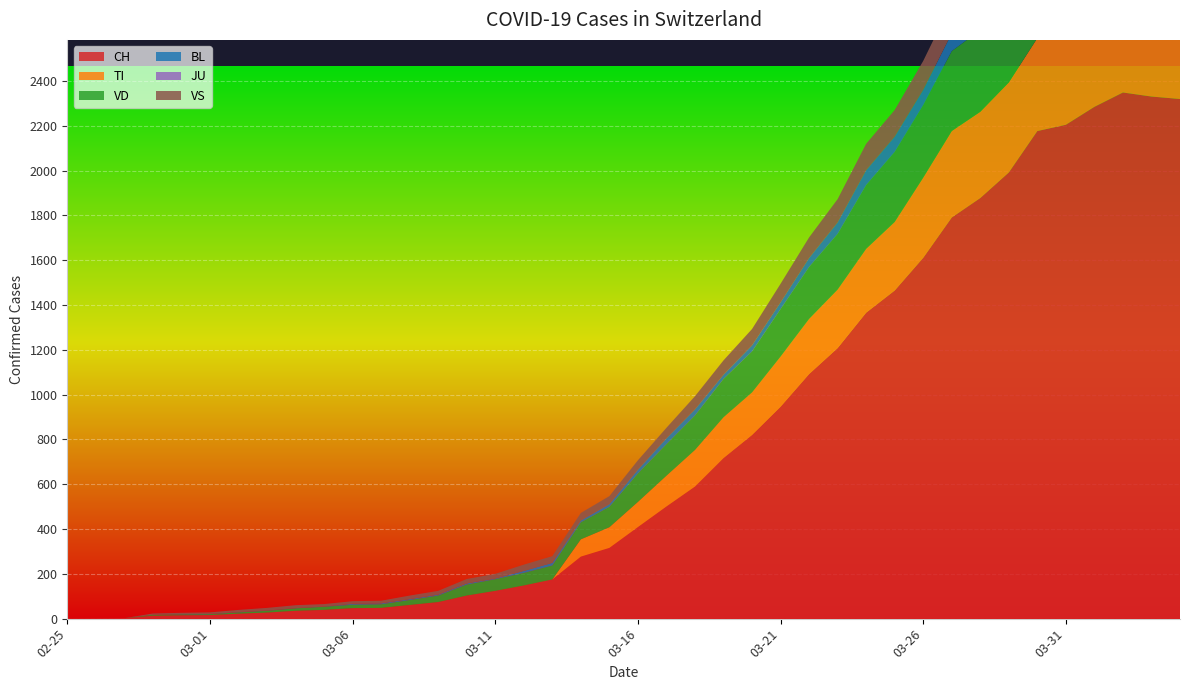

Reading left to right, extract all data points from this chart.

CH: 2020-02-25=0	2020-02-26=1	2020-02-27=2	2020-02-28=13	2020-02-29=15	2020-03-01=16	2020-03-02=22	2020-03-03=27	2020-03-04=35	2020-03-05=39	2020-03-06=47	2020-03-07=48	2020-03-08=61	2020-03-09=74	2020-03-10=103	2020-03-11=124	2020-03-12=148	2020-03-13=175	2020-03-14=277	2020-03-15=316	2020-03-16=409	2020-03-17=501	2020-03-18=590	2020-03-19=717	2020-03-20=820	2020-03-21=946	2020-03-22=1092	2020-03-23=1208	2020-03-24=1366	2020-03-25=1465	2020-03-26=1611	2020-03-27=1791	2020-03-28=1878	2020-03-29=1992	2020-03-30=2177	2020-03-31=2205	2020-04-01=2285	2020-04-02=2349	2020-04-03=2331	2020-04-04=2320
TI: 2020-02-25=0	2020-02-26=0	2020-02-27=0	2020-02-28=0	2020-02-29=0	2020-03-01=0	2020-03-02=0	2020-03-03=0	2020-03-04=0	2020-03-05=0	2020-03-06=0	2020-03-07=0	2020-03-08=0	2020-03-09=0	2020-03-10=0	2020-03-11=0	2020-03-12=0	2020-03-13=0	2020-03-14=77	2020-03-15=92	2020-03-16=112	2020-03-17=137	2020-03-18=163	2020-03-19=182	2020-03-20=190	2020-03-21=224	2020-03-22=246	2020-03-23=261	2020-03-24=285	2020-03-25=306	2020-03-26=358	2020-03-27=386	2020-03-28=385	2020-03-29=402	2020-03-30=415	2020-03-31=401	2020-04-01=396	2020-04-02=374	2020-04-03=370	2020-04-04=363
VD: 2020-02-25=0	2020-02-26=0	2020-02-27=0	2020-02-28=4	2020-02-29=4	2020-03-01=4	2020-03-02=6	2020-03-03=8	2020-03-04=11	2020-03-05=14	2020-03-06=15	2020-03-07=16	2020-03-08=22	2020-03-09=29	2020-03-10=49	2020-03-11=52	2020-03-12=56	2020-03-13=62	2020-03-14=76	2020-03-15=91	2020-03-16=127	2020-03-17=141	2020-03-18=154	2020-03-19=171	2020-03-20=183	2020-03-21=212	2020-03-22=232	2020-03-23=249	2020-03-24=285	2020-03-25=313	2020-03-26=324	2020-03-27=357	2020-03-28=365	2020-03-29=367	2020-03-30=369	2020-03-31=377	2020-04-01=383	2020-04-02=374	2020-04-03=366	2020-04-04=367
BL: 2020-02-25=0	2020-02-26=0	2020-02-27=0	2020-02-28=0	2020-02-29=1	2020-03-01=1	2020-03-02=1	2020-03-03=1	2020-03-04=1	2020-03-05=1	2020-03-06=4	2020-03-07=4	2020-03-08=4	2020-03-09=4	2020-03-10=5	2020-03-11=3	2020-03-12=9	2020-03-13=12	2020-03-14=8	2020-03-15=12	2020-03-16=17	2020-03-17=26	2020-03-18=27	2020-03-19=19	2020-03-20=27	2020-03-21=30	2020-03-22=40	2020-03-23=51	2020-03-24=66	2020-03-25=68	2020-03-26=68	2020-03-27=79	2020-03-28=75	2020-03-29=99	2020-03-30=86	2020-03-31=88	2020-04-01=86	2020-04-02=81	2020-04-03=82	2020-04-04=73
JU: 2020-02-25=0	2020-02-26=0	2020-02-27=0	2020-02-28=0	2020-02-29=0	2020-03-01=0	2020-03-02=0	2020-03-03=0	2020-03-04=0	2020-03-05=0	2020-03-06=0	2020-03-07=0	2020-03-08=0	2020-03-09=0	2020-03-10=0	2020-03-11=0	2020-03-12=0	2020-03-13=0	2020-03-14=0	2020-03-15=0	2020-03-16=0	2020-03-17=0	2020-03-18=0	2020-03-19=0	2020-03-20=0	2020-03-21=0	2020-03-22=0	2020-03-23=0	2020-03-24=0	2020-03-25=0	2020-03-26=0	2020-03-27=0	2020-03-28=0	2020-03-29=0	2020-03-30=0	2020-03-31=0	2020-04-01=0	2020-04-02=0	2020-04-03=0	2020-04-04=0
VS: 2020-02-25=0	2020-02-26=0	2020-02-27=0	2020-02-28=6	2020-02-29=6	2020-03-01=7	2020-03-02=10	2020-03-03=12	2020-03-04=13	2020-03-05=11	2020-03-06=12	2020-03-07=12	2020-03-08=16	2020-03-09=17	2020-03-10=20	2020-03-11=21	2020-03-12=28	2020-03-13=30	2020-03-14=34	2020-03-15=36	2020-03-16=42	2020-03-17=47	2020-03-18=59	2020-03-19=64	2020-03-20=73	2020-03-21=83	2020-03-22=92	2020-03-23=104	2020-03-24=118	2020-03-25=119	2020-03-26=129	2020-03-27=138	2020-03-28=143	2020-03-29=153	2020-03-30=154	2020-03-31=153	2020-04-01=147	2020-04-02=147	2020-04-03=147	2020-04-04=150